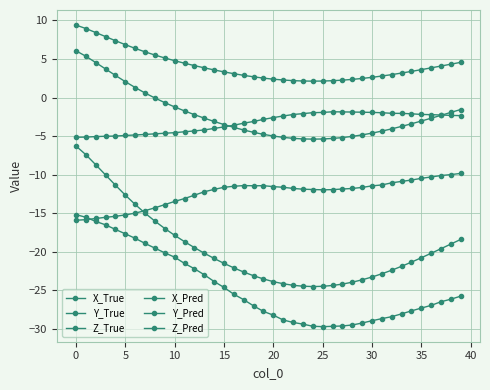

What is the average value of the X_Pred series?

-24.6